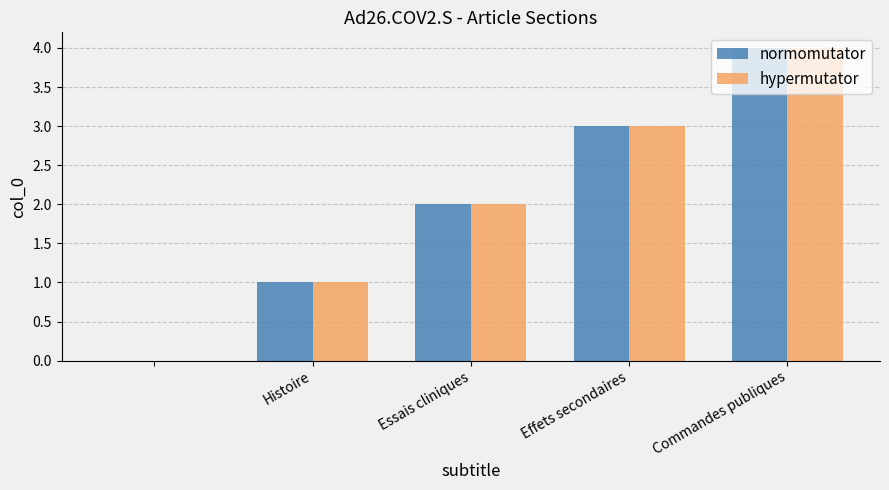

What is the greatest value displayed?

4